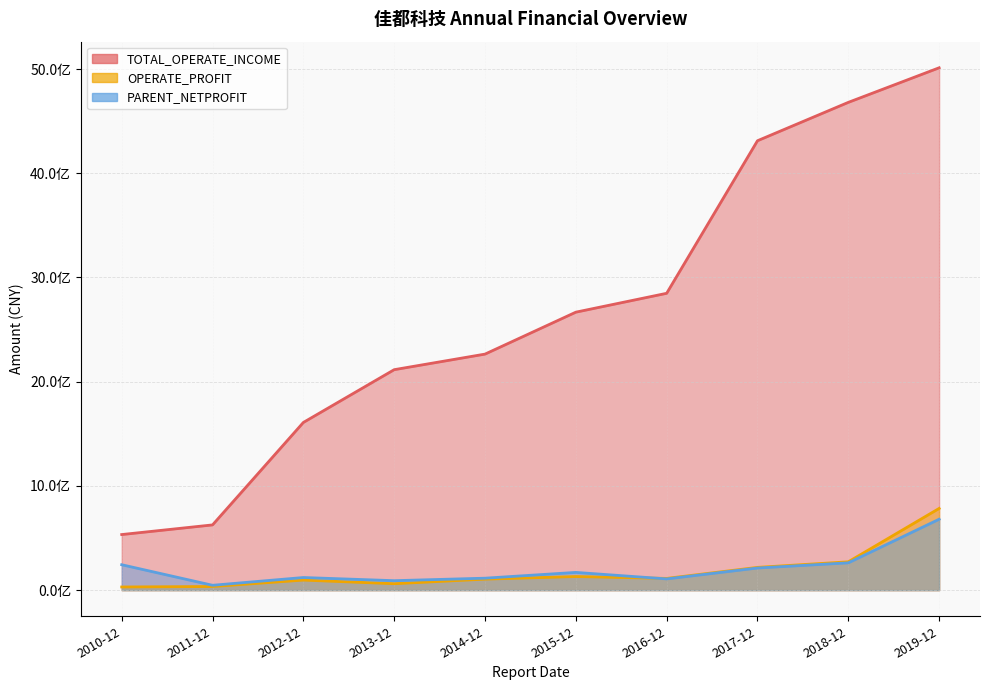

Reading right to left, transcribe all the data shown in this chart.

TOTAL_OPERATE_INCOME: 2019-12=5011851006.1	2018-12=4680147195.7	2017-12=4311956371.4	2016-12=2848194879.4	2015-12=2667166425.8	2014-12=2264804441.4	2013-12=2115416453.9	2012-12=1609114400.4	2011-12=626086304.1	2010-12=533568577.4
OPERATE_PROFIT: 2019-12=784067005.2	2018-12=272033781.2	2017-12=218536875.9	2016-12=112836991.2	2015-12=130734123.3	2014-12=105760754.6	2013-12=61902847.9	2012-12=96551416.4	2011-12=35088475.9	2010-12=30481648.8
PARENT_NETPROFIT: 2019-12=680449464.2	2018-12=262130474.1	2017-12=212500919.0	2016-12=107933798.3	2015-12=170344647.6	2014-12=114821440.9	2013-12=90936113.8	2012-12=121294296.4	2011-12=46740408.3	2010-12=243983626.5